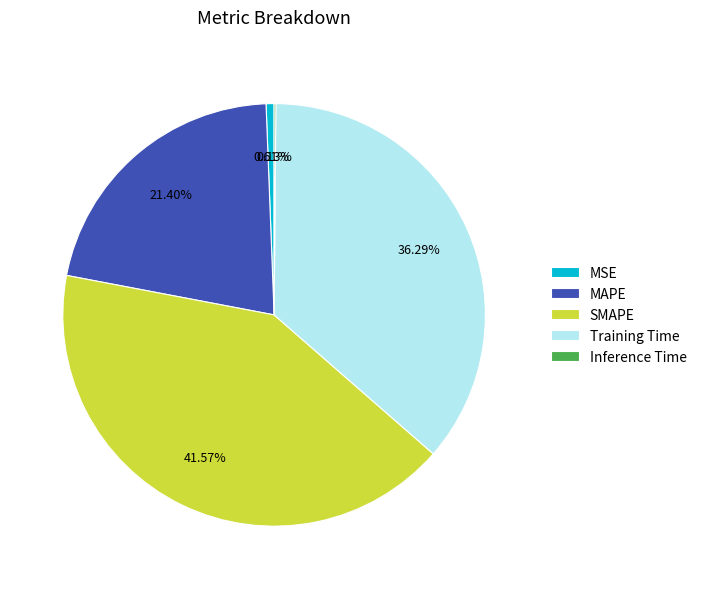

What percentage is NOT represented by Training Time?

63.7%